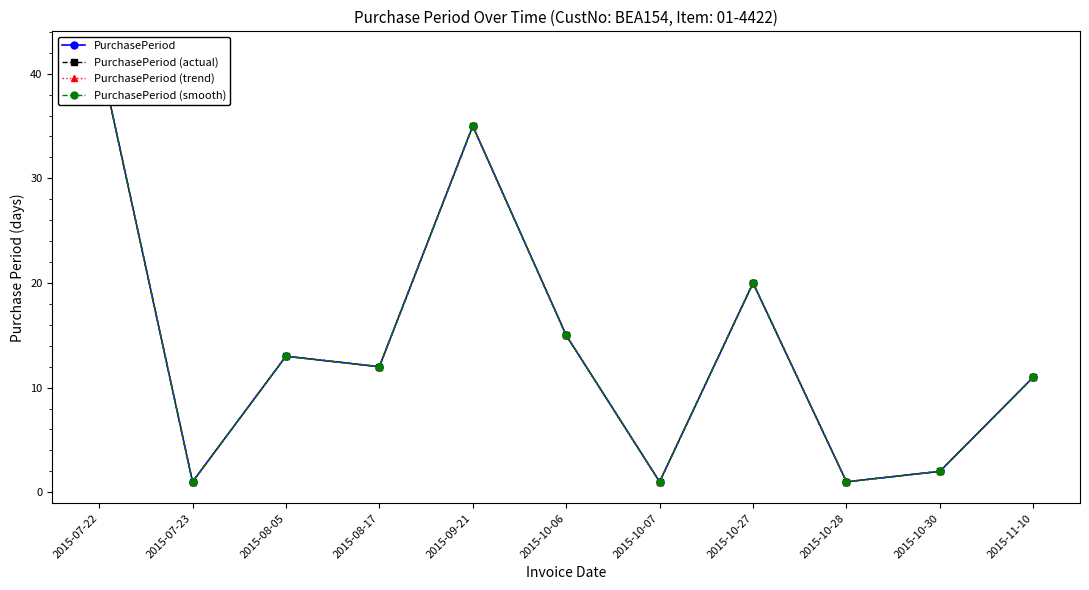

At which category is the sum across all series the highest?

2015-07-22